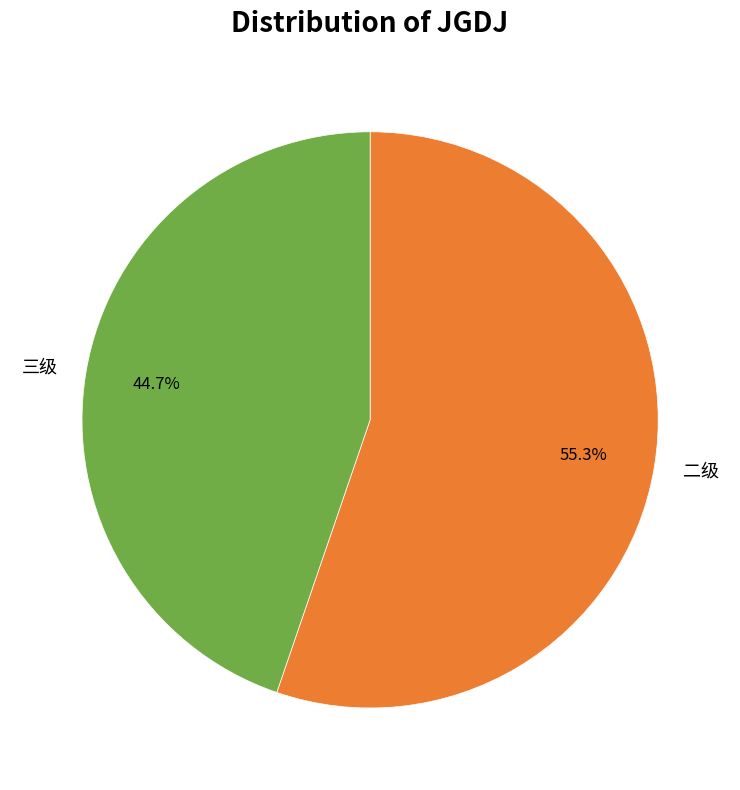

Is it true that 三级 is 52% of the pie?

False